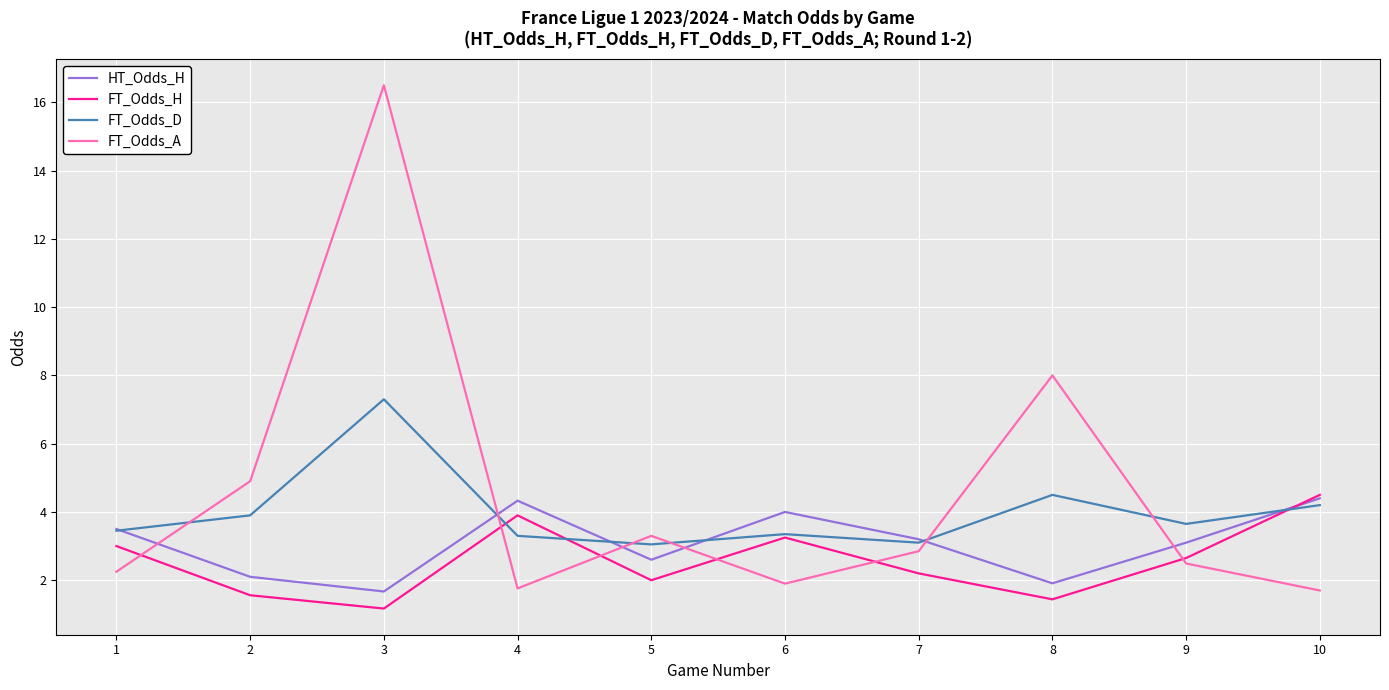

How many lines are shown in the chart?

4